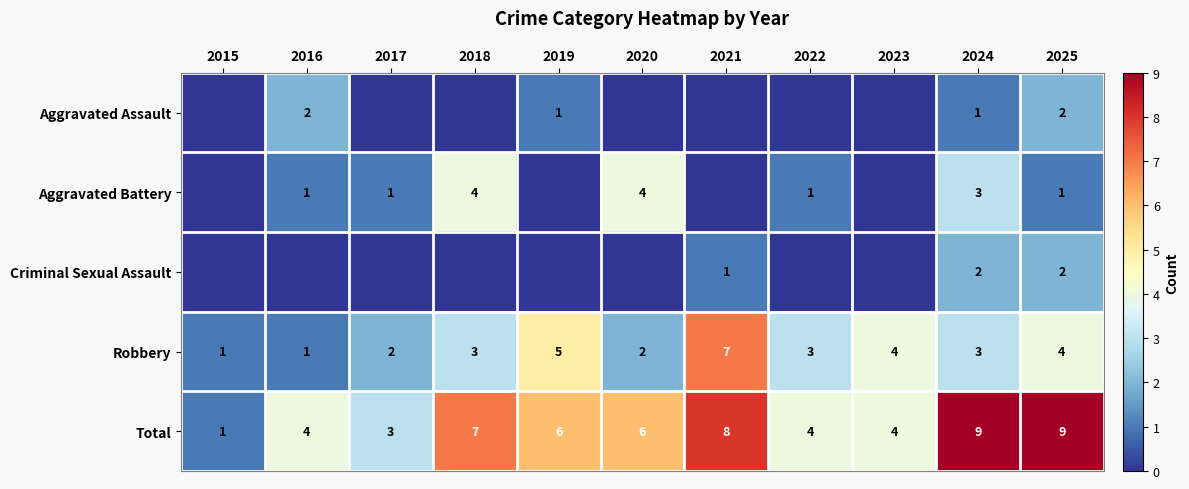

True or false: Robbery has a value of 0 at 2015.

False